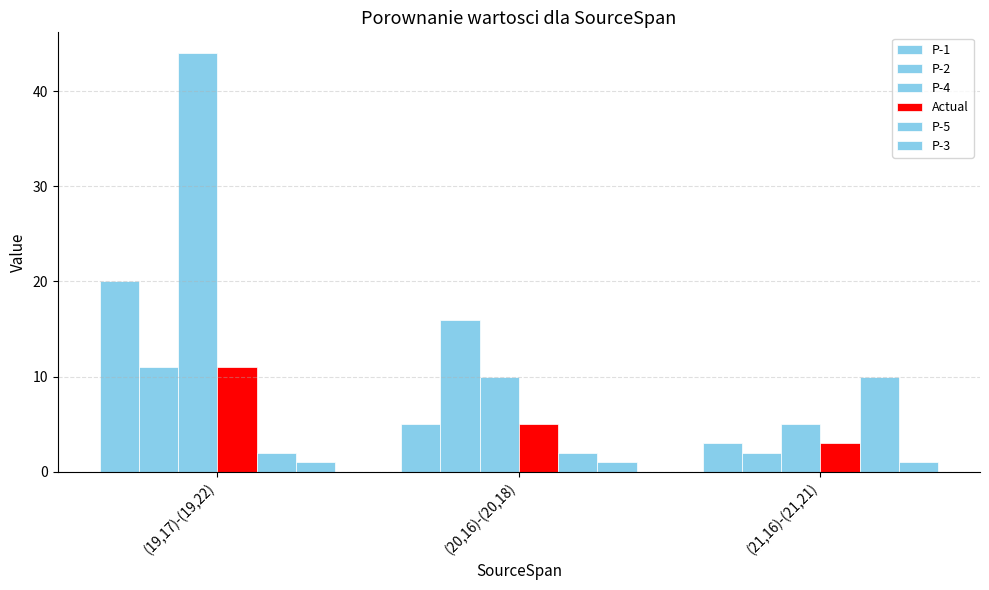

Which series changed the most between (20,16)-(20,18) and (21,16)-(21,21)?

P-2